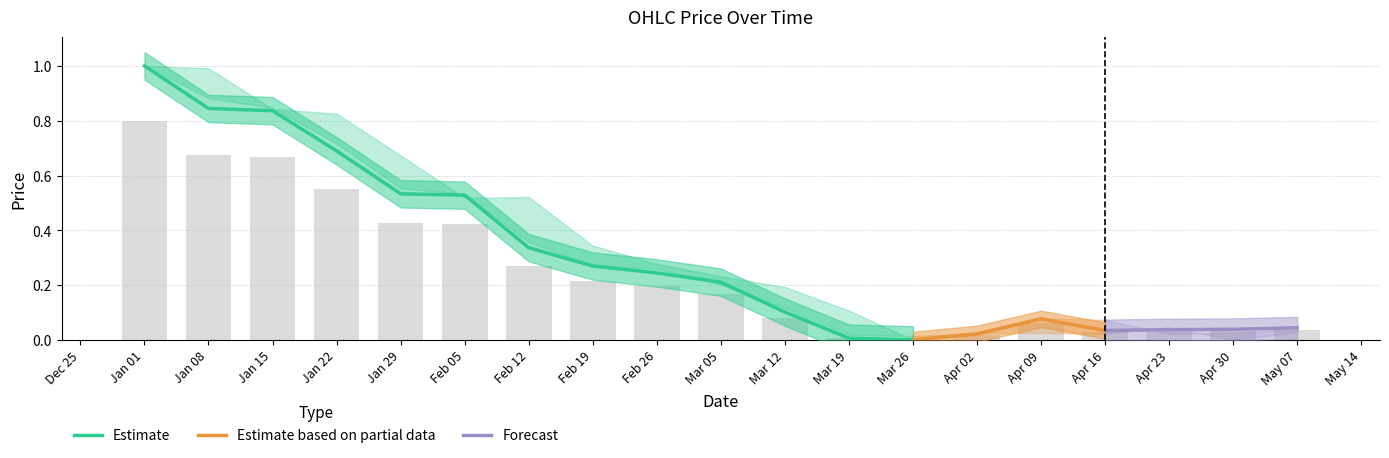

At which category does the chart reach its minimum across all series?

2023-03-26